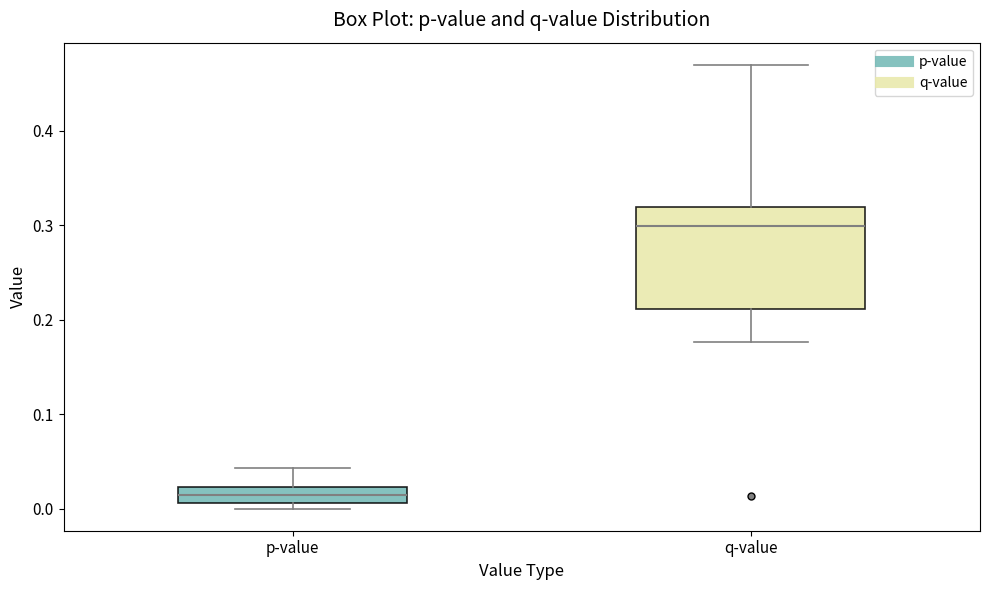

Reading left to right, read every box against the y-axis: the position of its median line, the range the box covers, and the ends of its whiskers. The values are not printed on the chart, so give them approximately, as read against the axis.

p-value: median 0.01 (inside the box), box 0.01 to 0.02, whiskers 0.00 to 0.04
q-value: median 0.30, box 0.21 to 0.32, whiskers 0.18 to 0.47